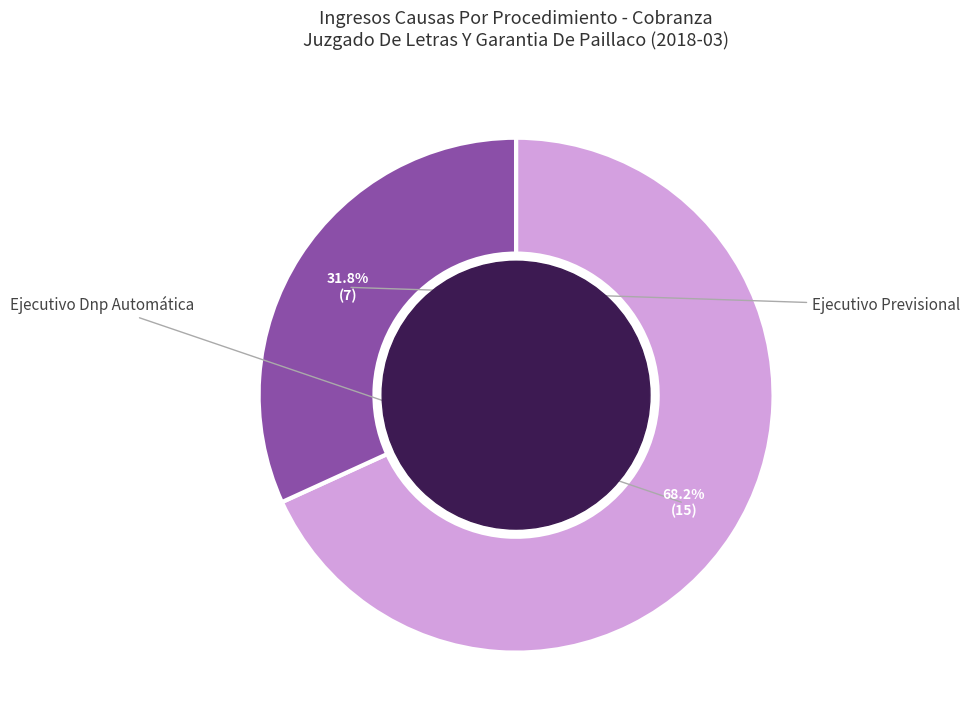

Between Ejecutivo Dnp Automática and Ejecutivo Previsional, which is larger?

Ejecutivo Dnp Automática